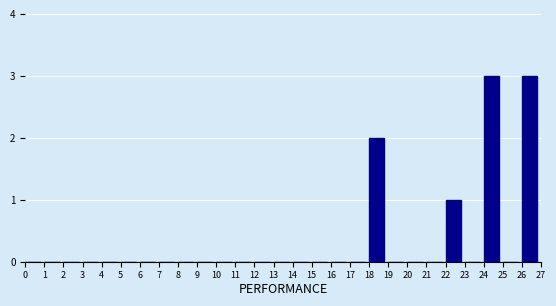

Reading left to right, transcribe this chart: for each bar, give the range it covers on the x-axis and its height. The values are not printed on the chart, so give them approximately, as read against the axis.

0 to 1: 0
1 to 2: 0
2 to 3: 0
3 to 4: 0
4 to 5: 0
5 to 6: 0
6 to 7: 0
7 to 8: 0
8 to 9: 0
9 to 10: 0
10 to 11: 0
11 to 12: 0
12 to 13: 0
13 to 14: 0
14 to 15: 0
15 to 16: 0
16 to 17: 0
17 to 18: 0
18 to 19: 2
19 to 20: 0
20 to 21: 0
21 to 22: 0
22 to 23: 1
23 to 24: 0
24 to 25: 3
25 to 26: 0
26 to 27: 3